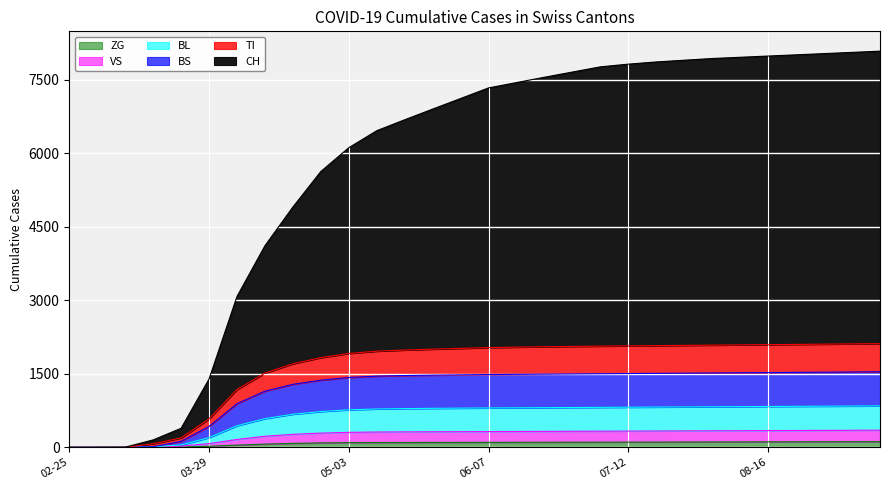

How many positive values does the VS series have?

27